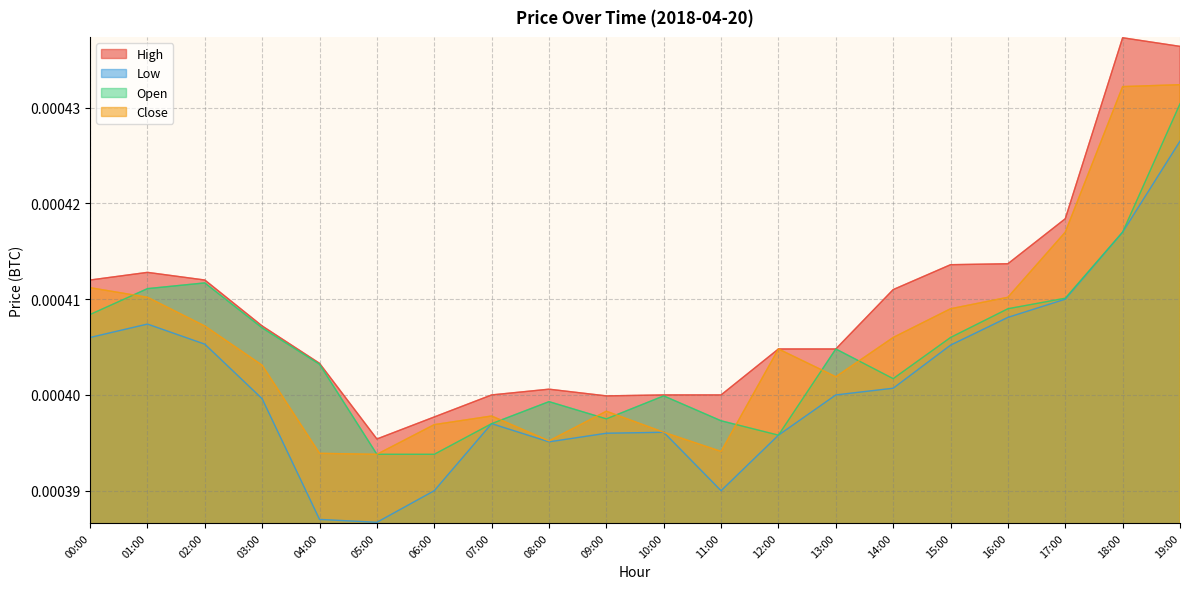

At which category does High reach its first local peak?

01:00